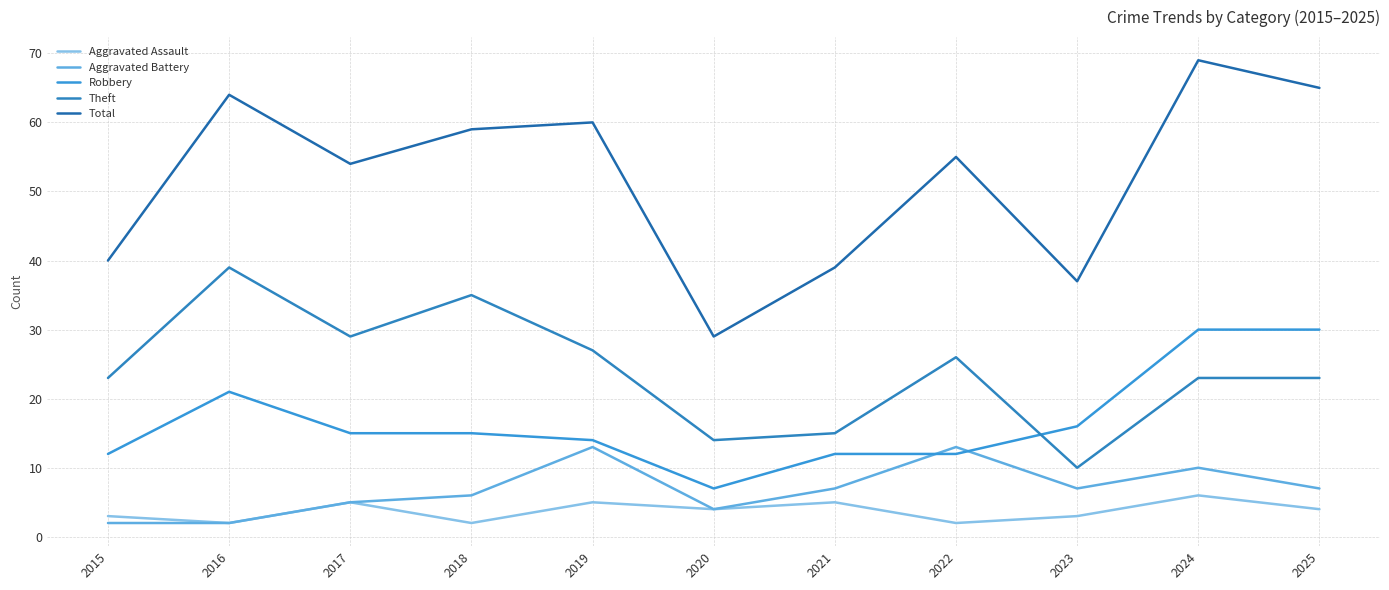

Rank the series by their maximum value, from highest to lowest.

Total, Theft, Robbery, Aggravated Battery, Aggravated Assault